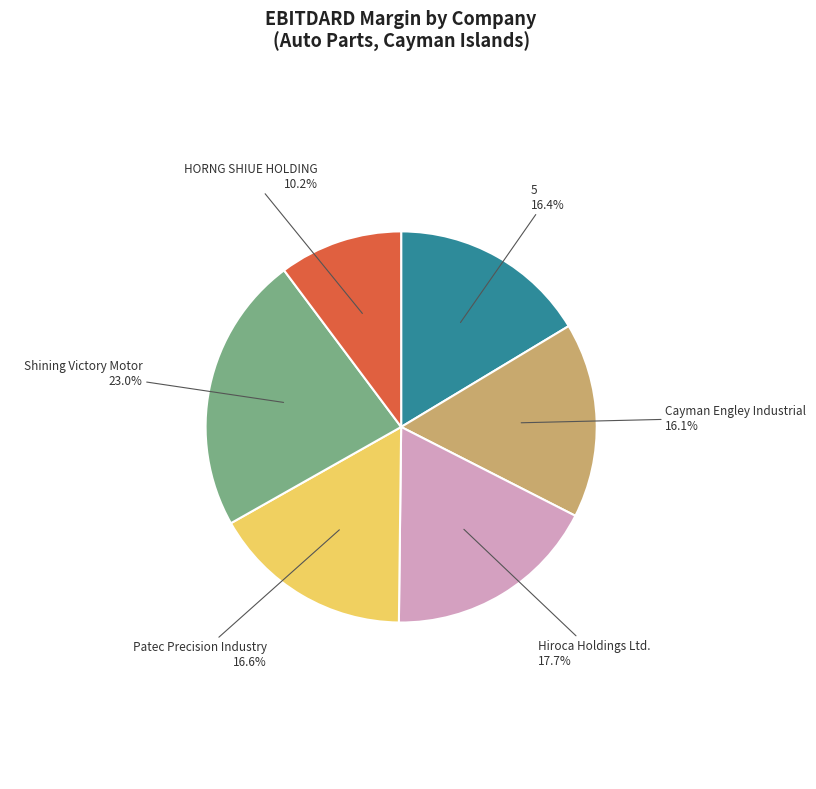

Is there any slice that represents more than half of the pie?

No